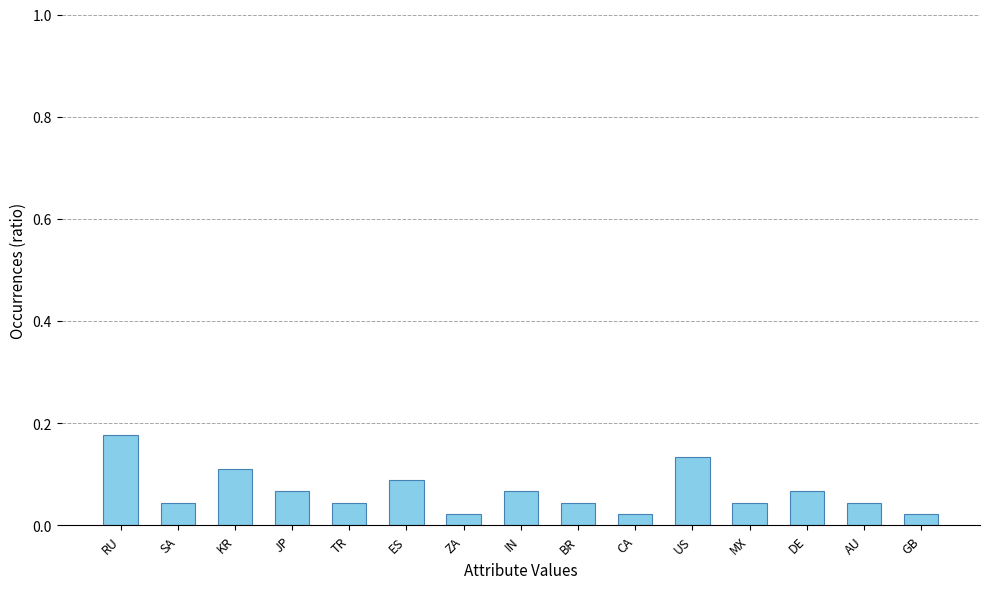

Between IN and GB, which is larger?

IN